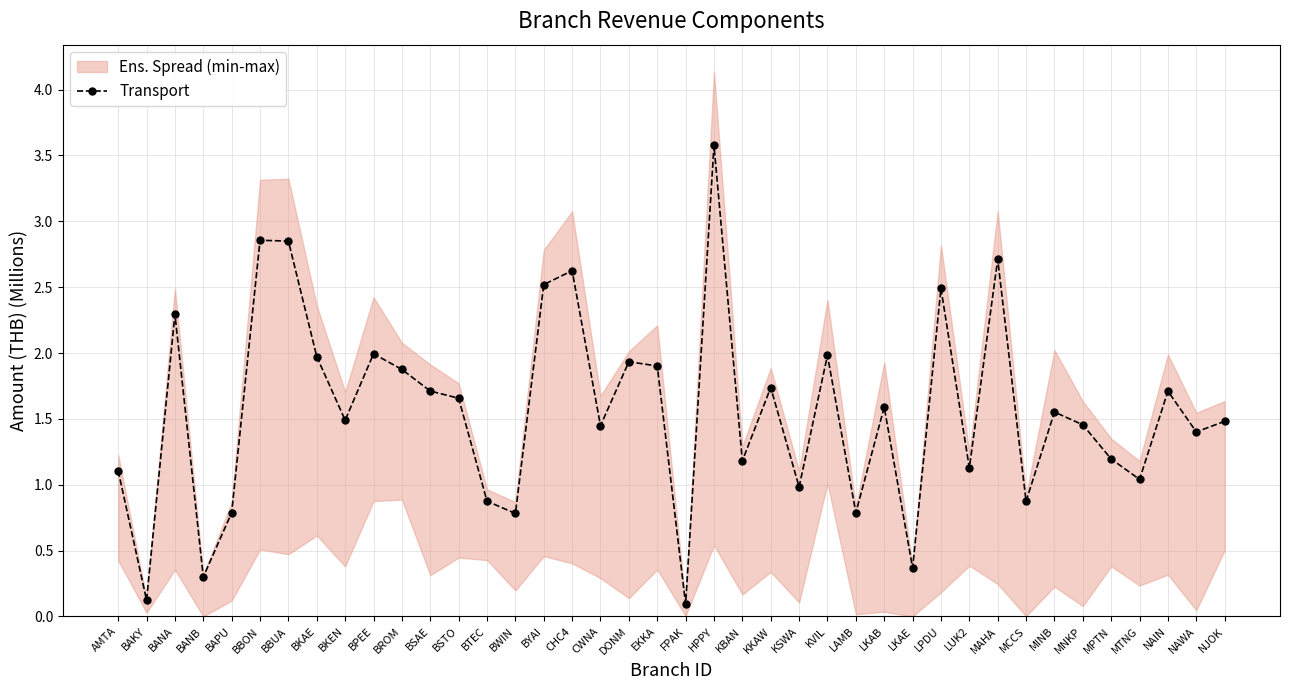

What is the approximate value at MPTN?

1.2